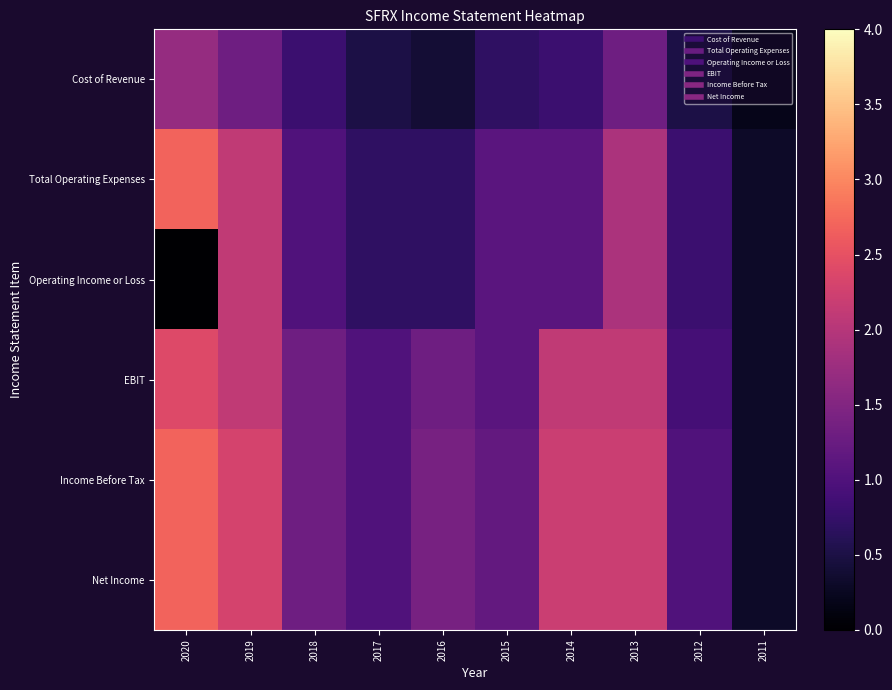

Reading right to left, extract all data points from this chart.

Cost of Revenue: 2011=0.2	2012=0.5	2013=1.3	2014=0.8	2015=0.7	2016=0.4	2017=0.5	2018=0.8	2019=1.3	2020=1.7
Total Operating Expenses: 2011=0.3	2012=0.8	2013=1.9	2014=1.1	2015=1.1	2016=0.7	2017=0.7	2018=1.0	2019=2.1	2020=2.7
Operating Income or Loss: 2011=0.3	2012=0.8	2013=1.9	2014=1.1	2015=1.1	2016=0.7	2017=0.7	2018=1.0	2019=2.1	2020=0.0
EBIT: 2011=0.3	2012=0.9	2013=2.1	2014=2.1	2015=1.1	2016=1.3	2017=1.0	2018=1.3	2019=2.1	2020=2.4
Income Before Tax: 2011=0.3	2012=1.0	2013=2.2	2014=2.2	2015=1.2	2016=1.4	2017=1.0	2018=1.3	2019=2.3	2020=2.7
Net Income: 2011=0.3	2012=1.0	2013=2.2	2014=2.2	2015=1.2	2016=1.4	2017=1.0	2018=1.3	2019=2.3	2020=2.7